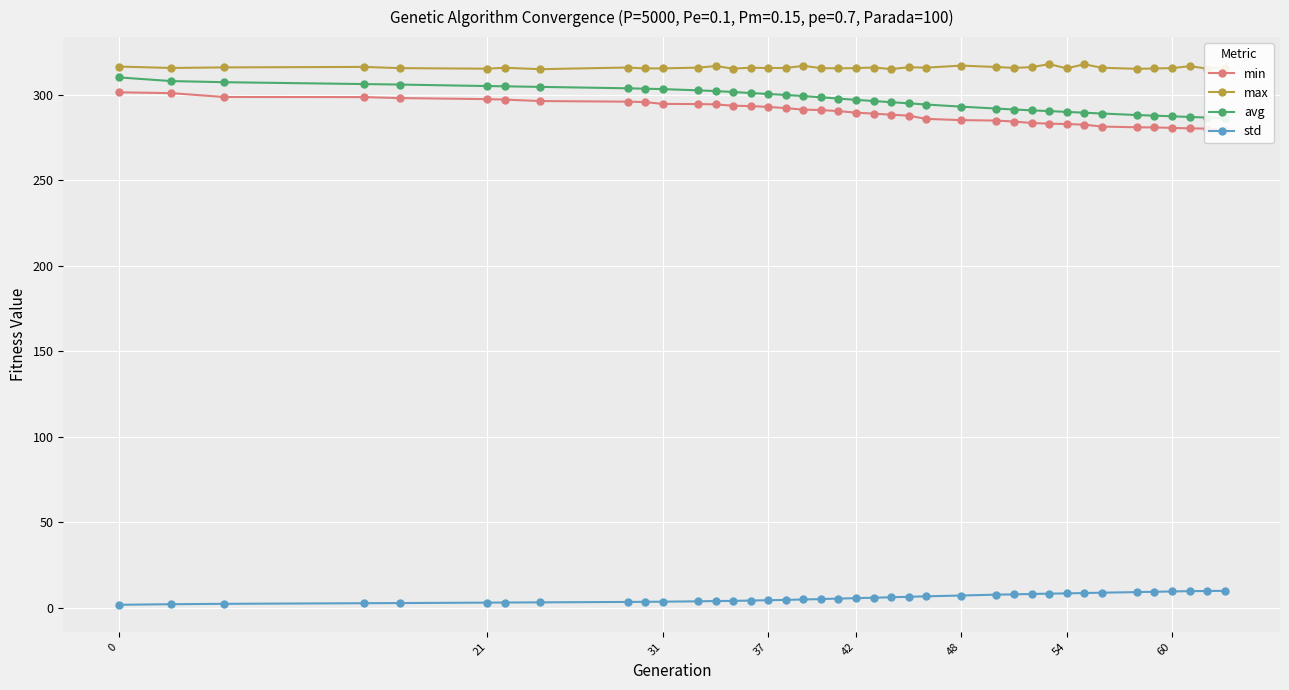

What is the value of the std point at the 14th from the left?

4.1